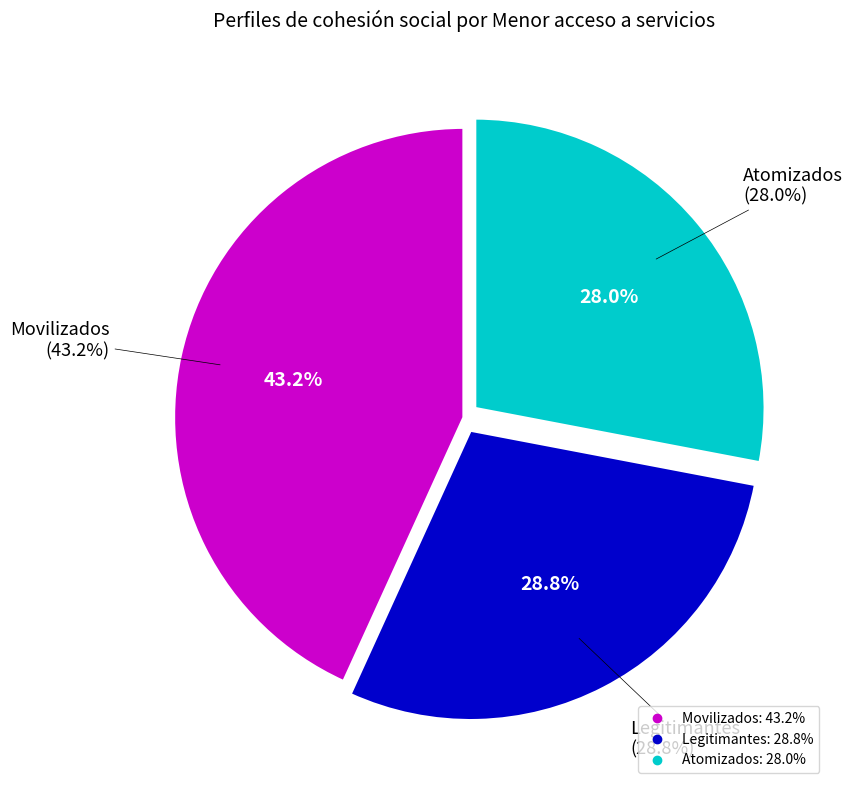

What is the ratio of the value at Legitimantes to the value at Atomizados?

1.0